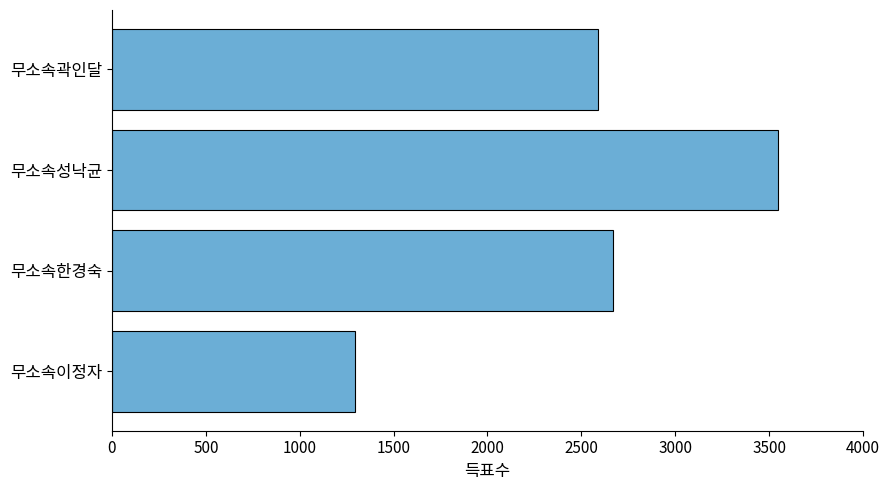

How many distinct data groups are displayed?

1